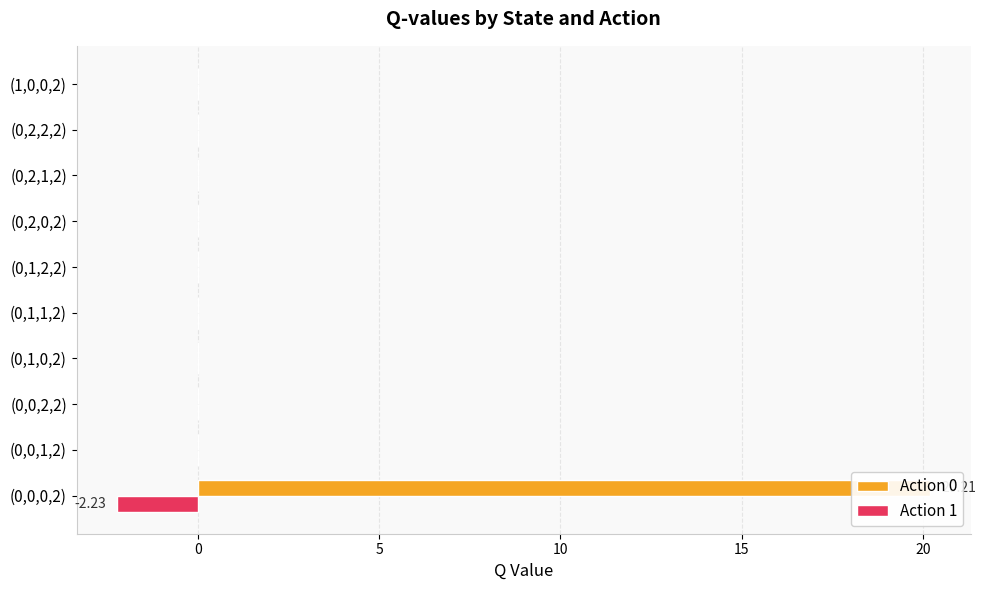

The Action 0 series shows 0.0 at (1,0,0,2). True or false?

True